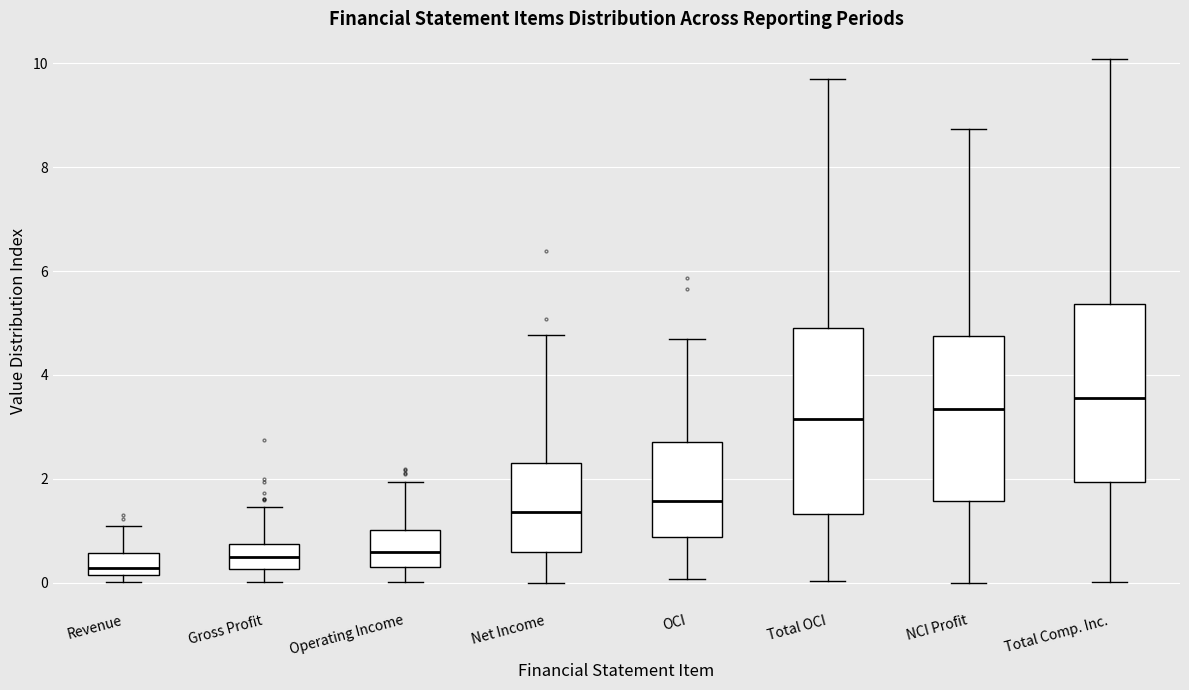

Reading left to right, read every box against the y-axis: the position of its median line, the range the box covers, and the ends of its whiskers. The values are not printed on the chart, so give them approximately, as read against the axis.

Revenue: median 0.2 (just above the box's lower edge), box 0.2 to 0.6, whiskers 0.0 to 1.0
Gross Profit: median 0.4, box 0.2 to 0.8, whiskers 0.0 to 1.4
Operating Income: median 0.6, box 0.2 to 1.0, whiskers 0.0 to 2.0
Net Income: median 1.4, box 0.6 to 2.4, whiskers 0.0 to 4.8
OCI: median 1.6, box 0.8 to 2.8, whiskers 0.0 to 4.6
Total OCI: median 3.2, box 1.4 to 5.0, whiskers 0.0 to 9.8
NCI Profit: median 3.4, box 1.6 to 4.8, whiskers 0.0 to 8.8
Total Comp. Inc.: median 3.6, box 2.0 to 5.4, whiskers 0.0 to 10.0